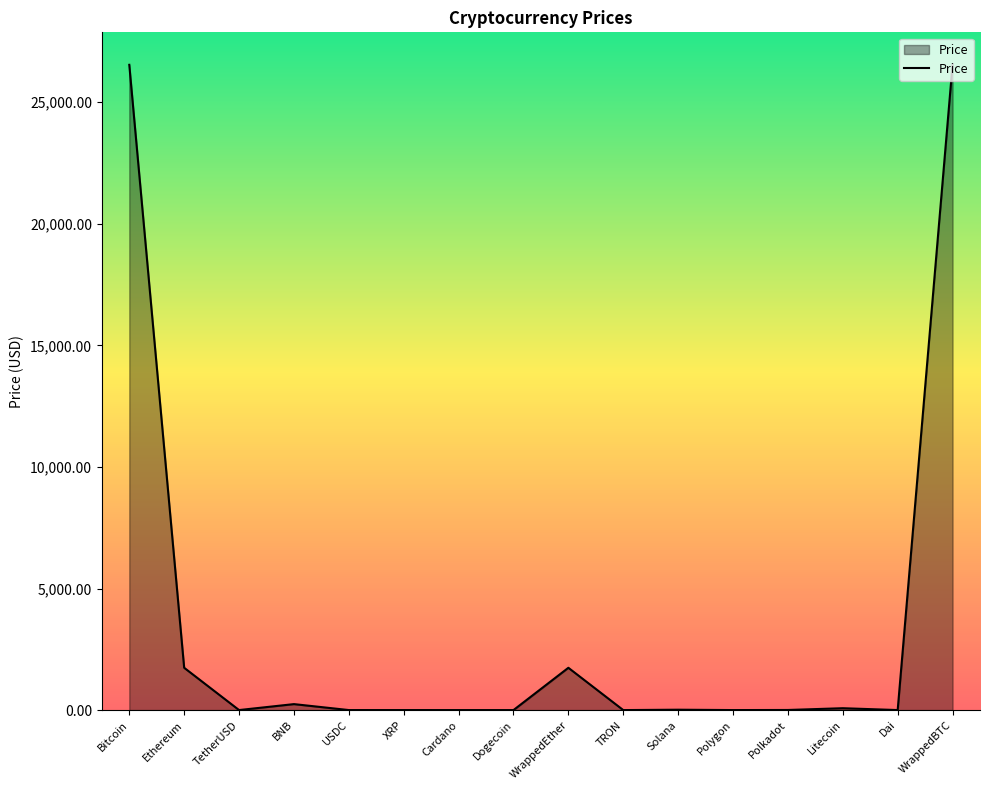

What is the greatest value displayed?

26544.8